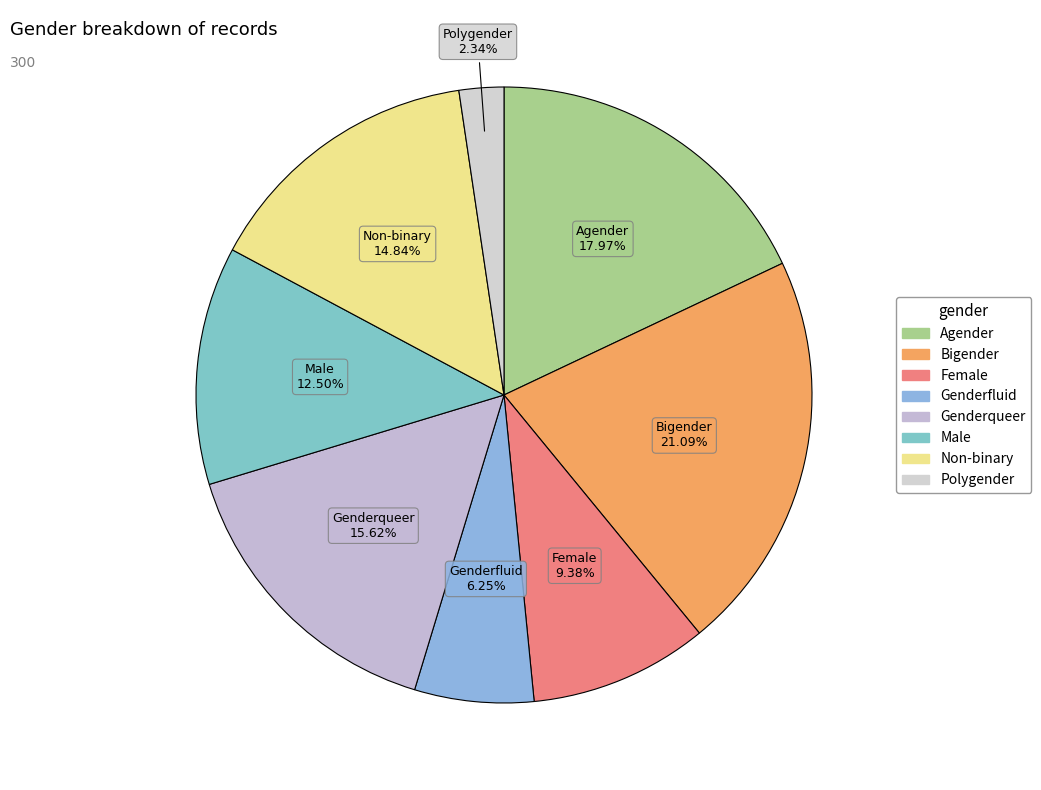

Is Female the majority of the pie?

No